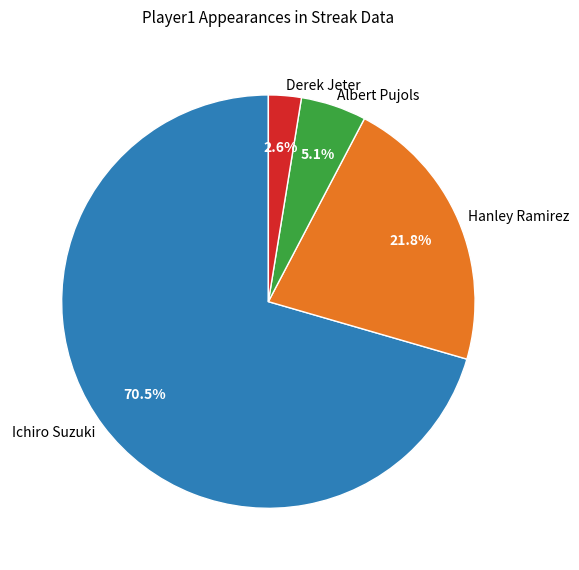

What percentage do Derek Jeter and Ichiro Suzuki together represent?

73.1%